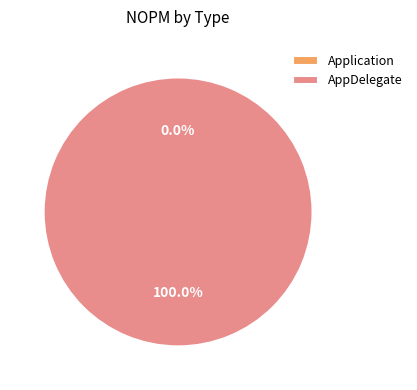

Is it true that AppDelegate is 100% of the pie?

True